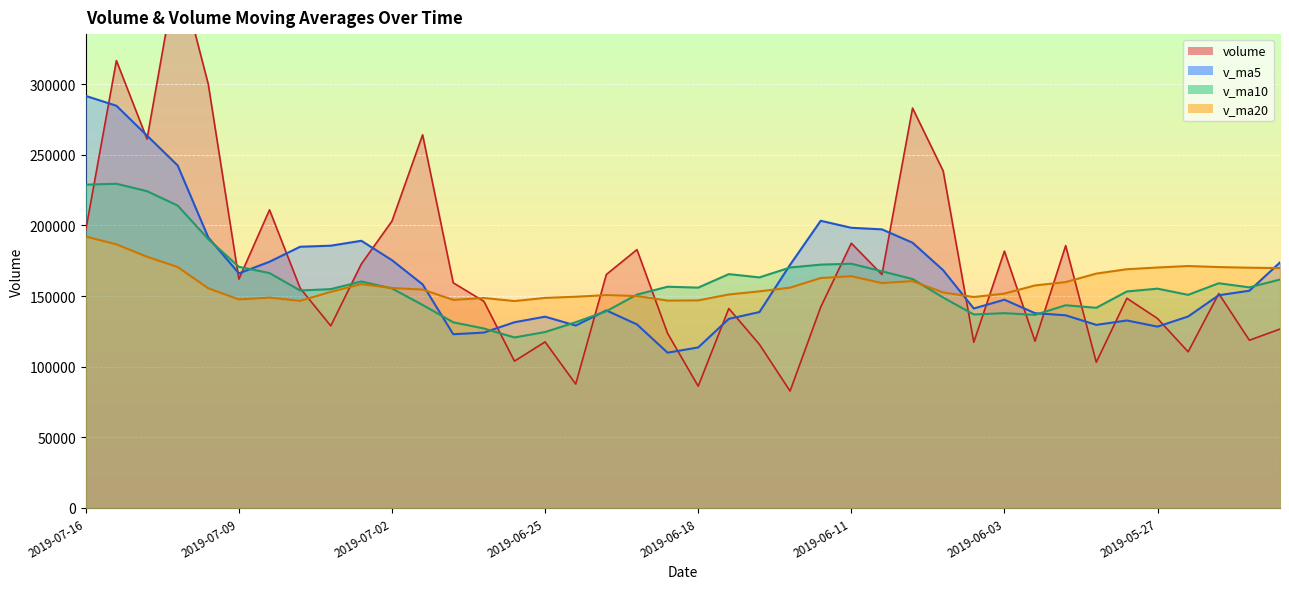

At which category is the sum across all series the highest?

2019-07-15